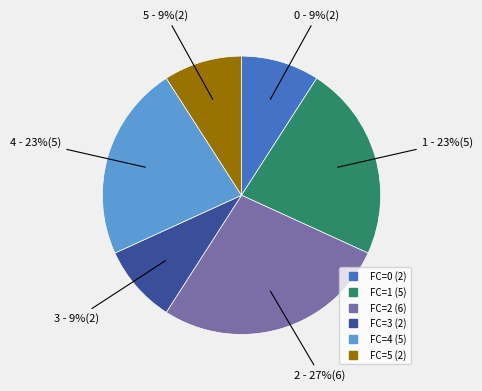

To the nearest percent, what is the difference between the largest and smallest slice percentages?

18%